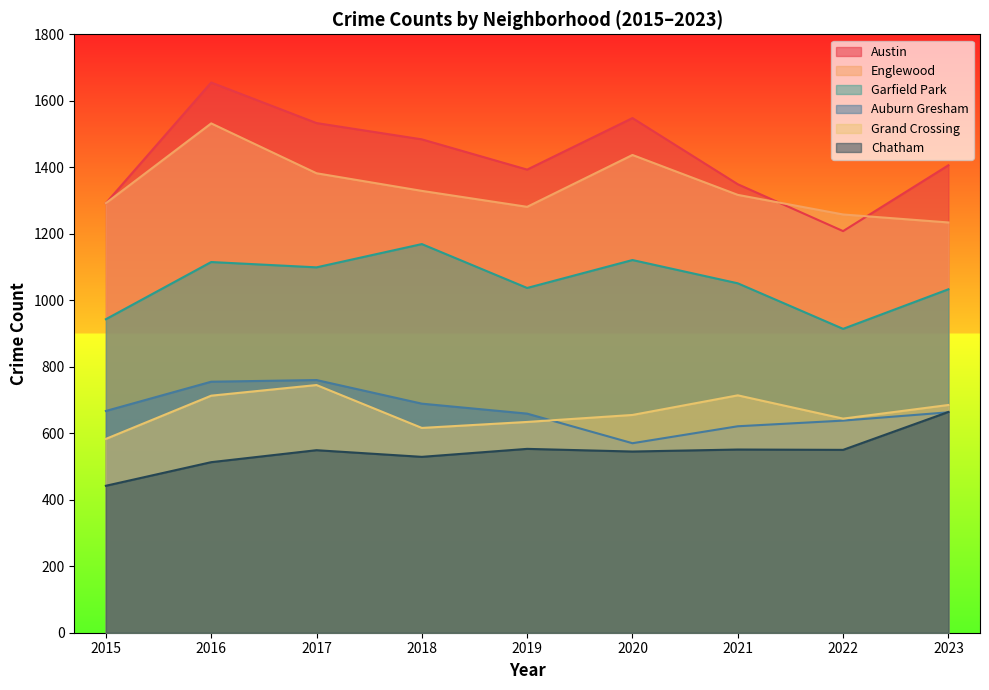

How many interior local peaks does the Chatham series have?

3